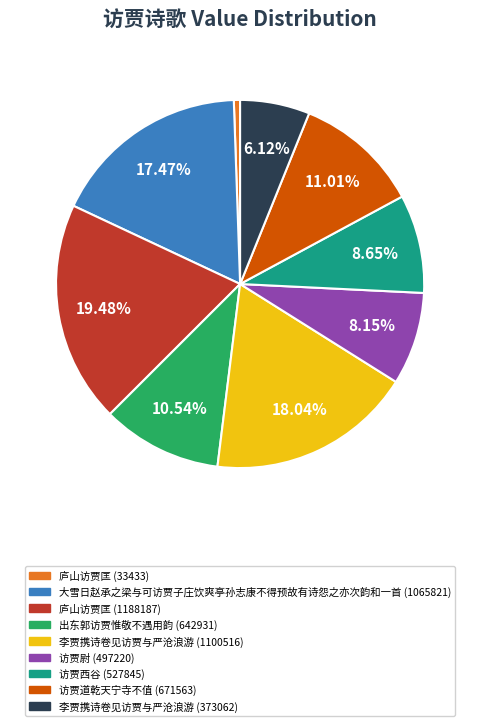

To the nearest percent, what is the difference between the largest and smallest slice percentages?

19%